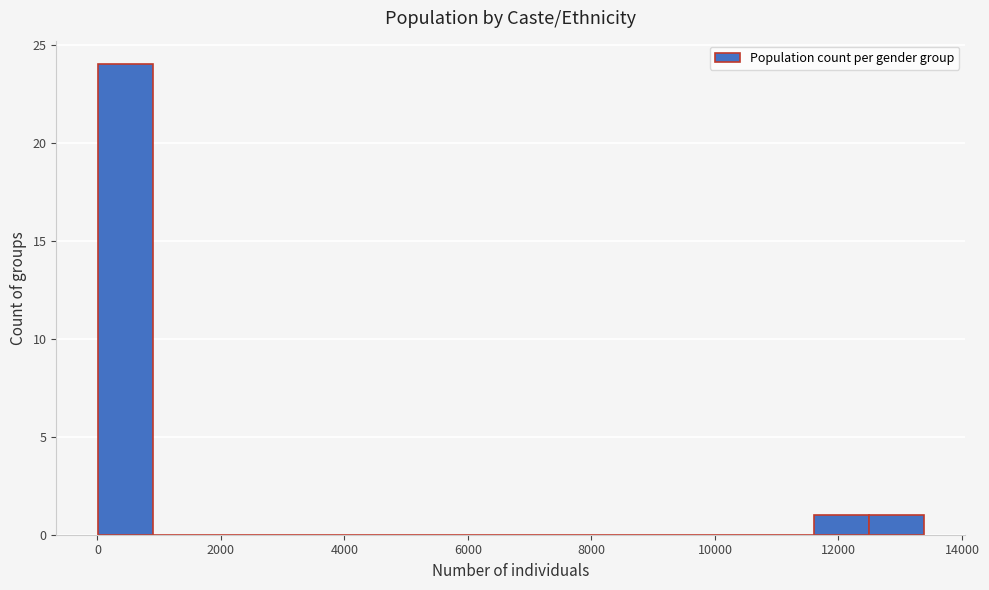

Which range on the x-axis has the tallest bar?

0 to 800